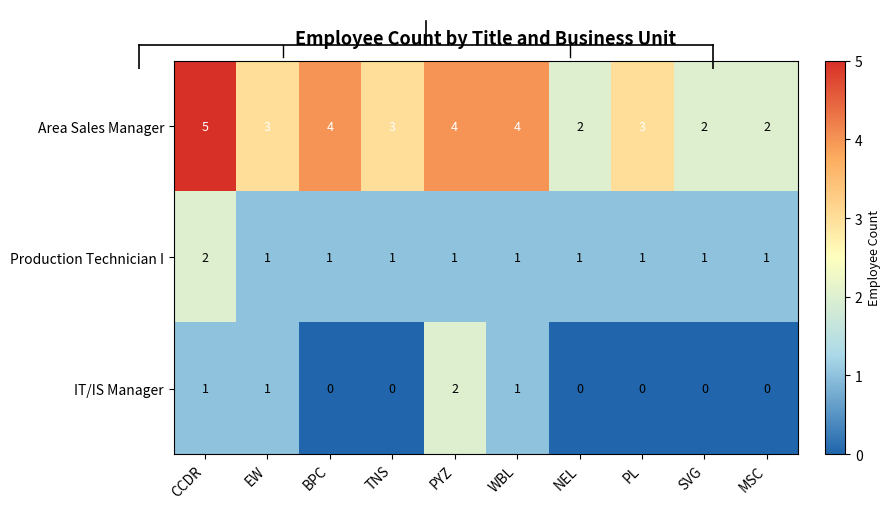

What is the sum of the Production Technician I values at PYZ and PL?

2